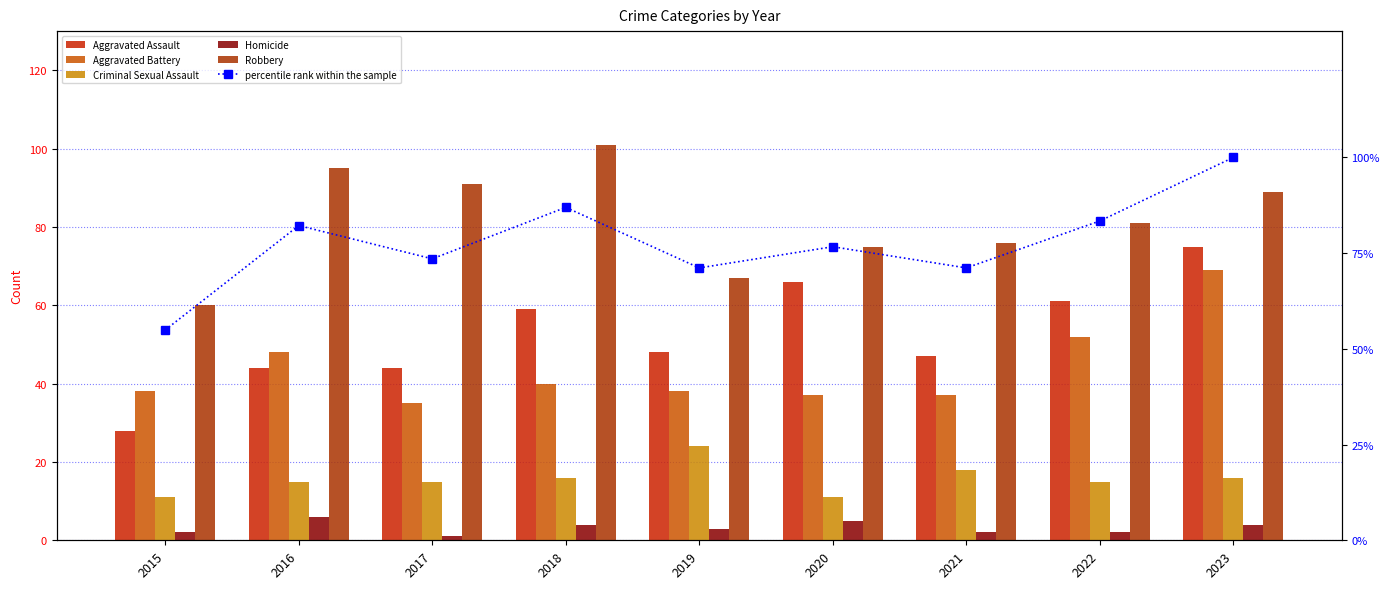

What is the difference between the maximum and second lowest values in the Robbery series?

34.0